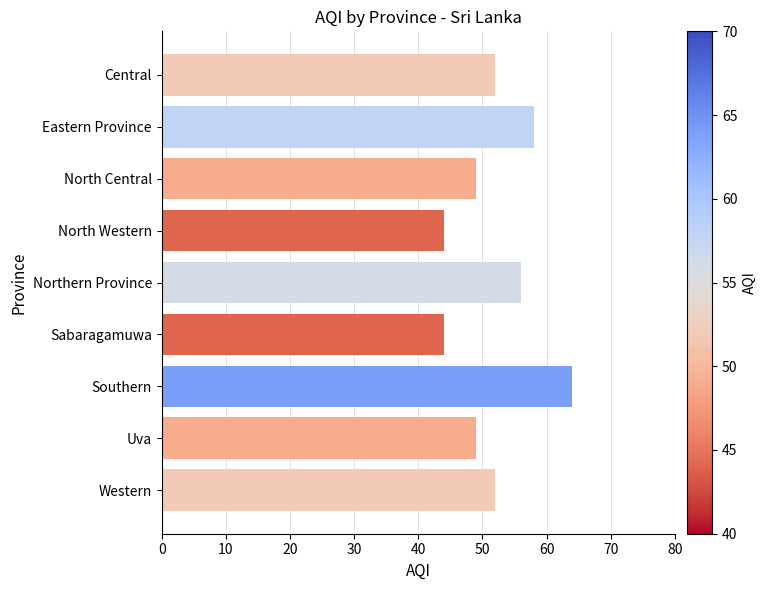

What is the label of the 9th bar from the top?

Western